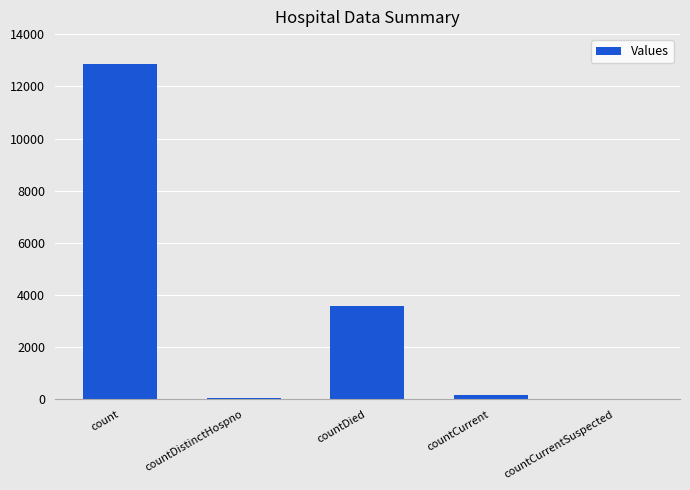

Which has a higher value, countCurrentSuspected or count?

count